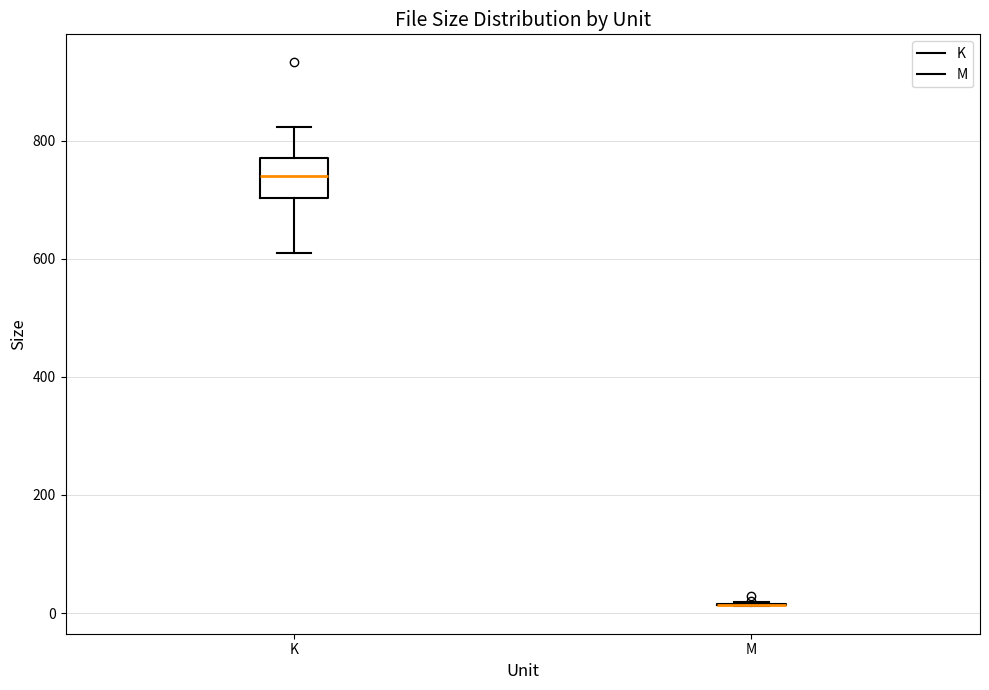

Reading left to right, read every box against the y-axis: the position of its median line, the range the box covers, and the ends of its whiskers. The values are not printed on the chart, so give them approximately, as read against the axis.

K: median 740, box 700 to 780, whiskers 600 to 820
M: box collapsed to a line at 20, whiskers 20 to 20